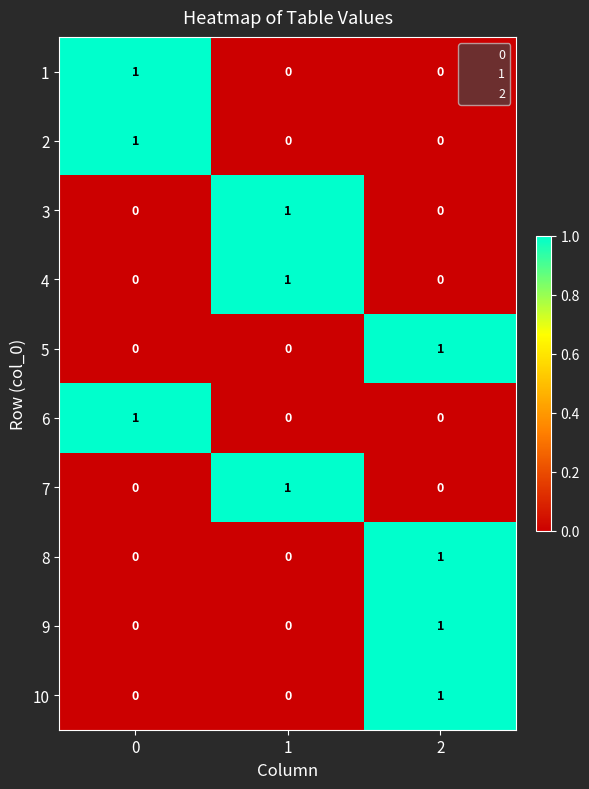

At which category is the sum across all series the highest?

2